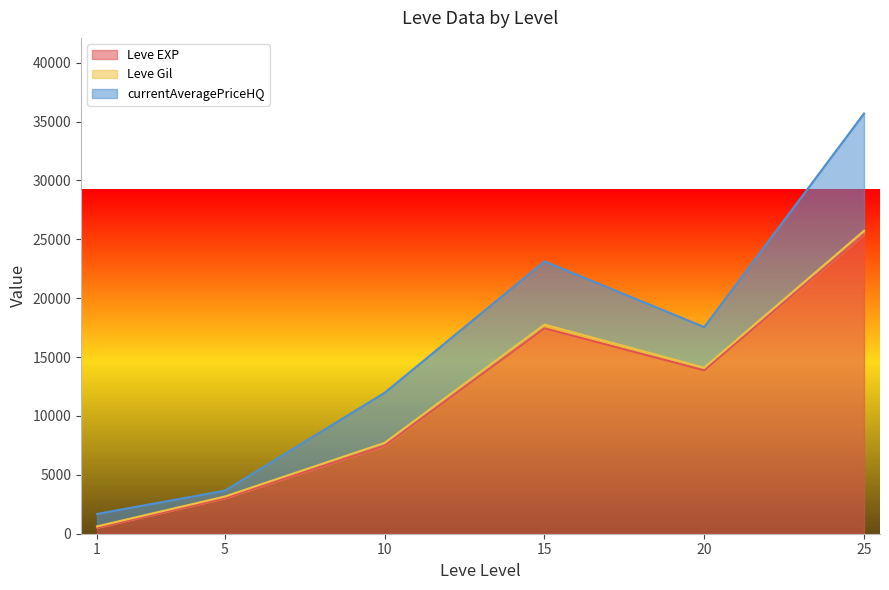

List the labels in order of Leve EXP value, largest first.

25, 15, 20, 10, 5, 1